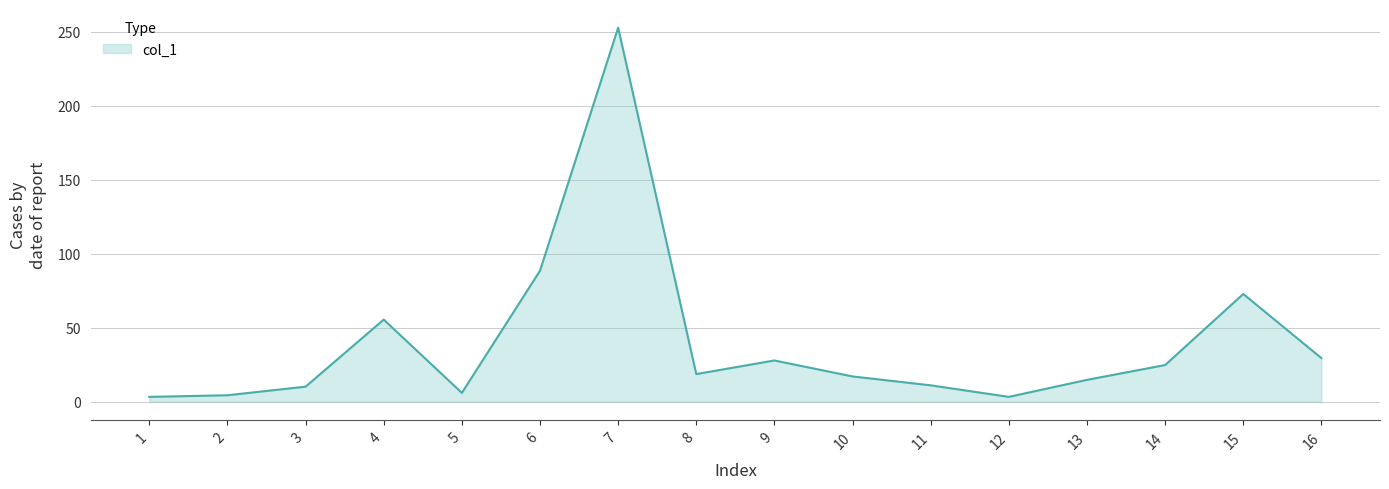

How many values are below 18?

8